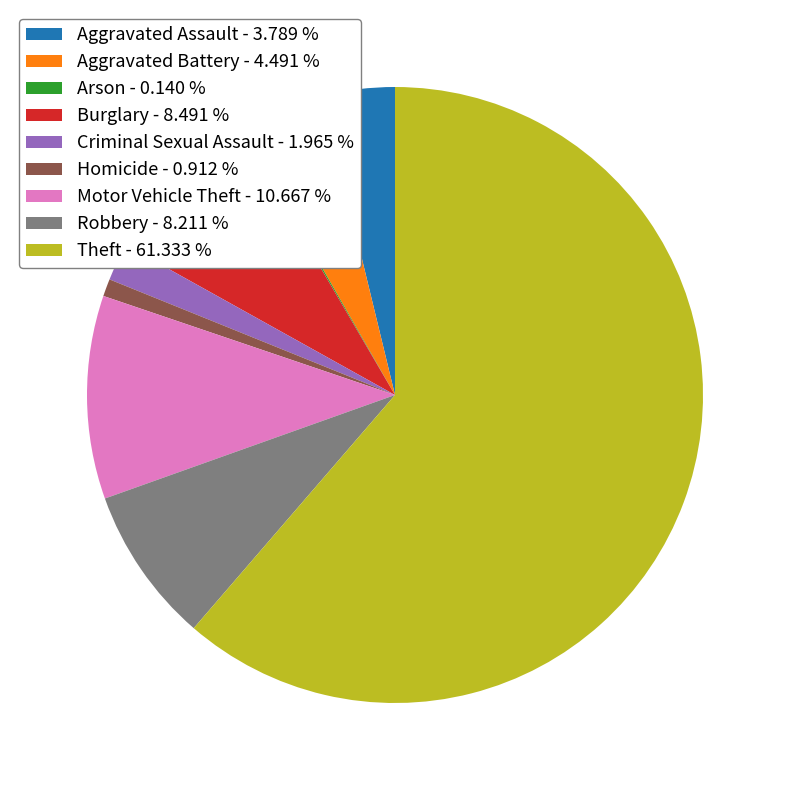

Approximately how many times larger is the value at Criminal Sexual Assault compared to Robbery?

0.2